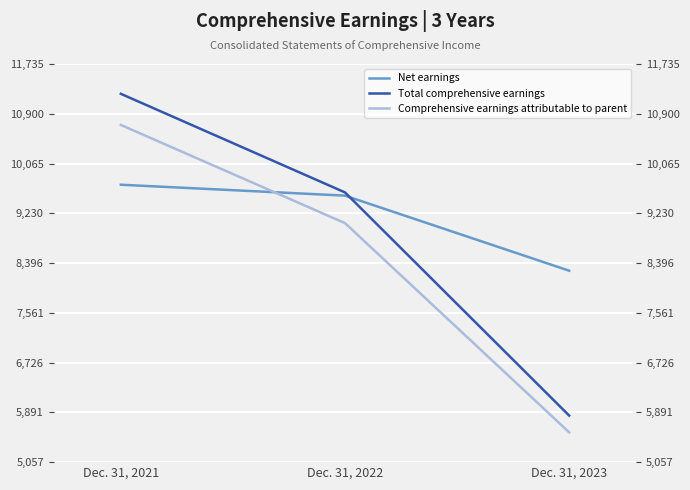

At which label does Net earnings first exceed 9527?

Dec. 31, 2021